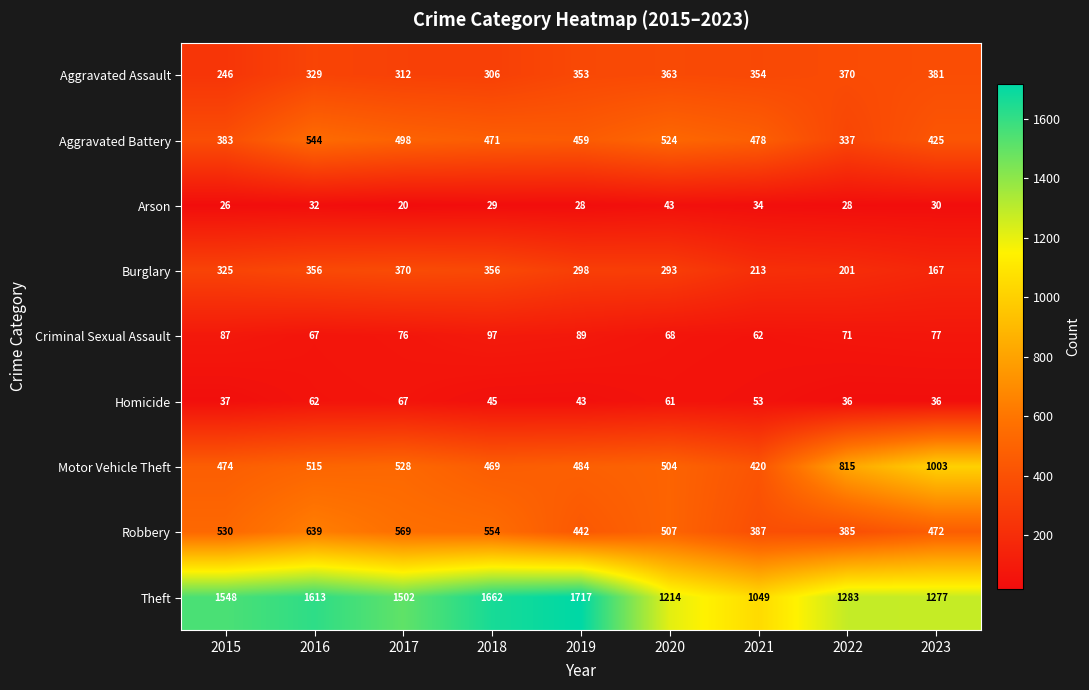

What is the spread (max minus min) of values at 2022?

1255